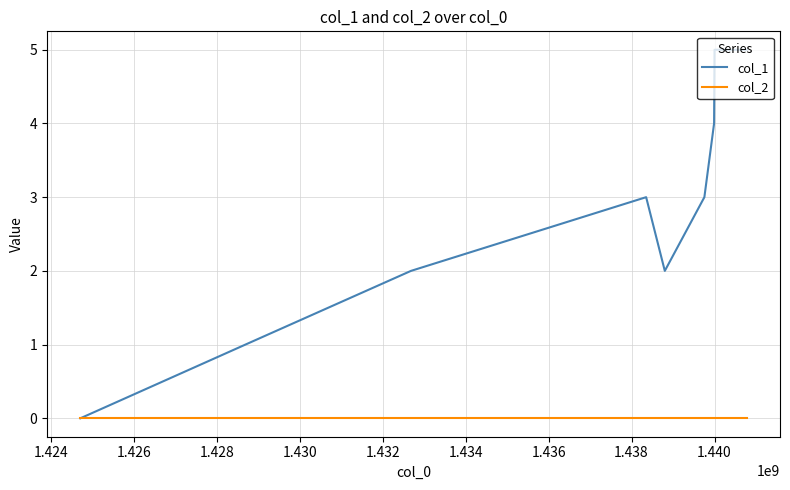

How many lines are shown in the chart?

2